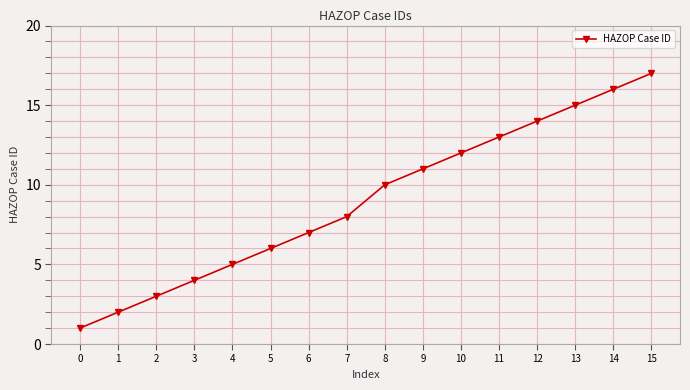

Rank the categories by value from highest to lowest.

15, 14, 13, 12, 11, 10, 9, 8, 7, 6, 5, 4, 3, 2, 1, 0